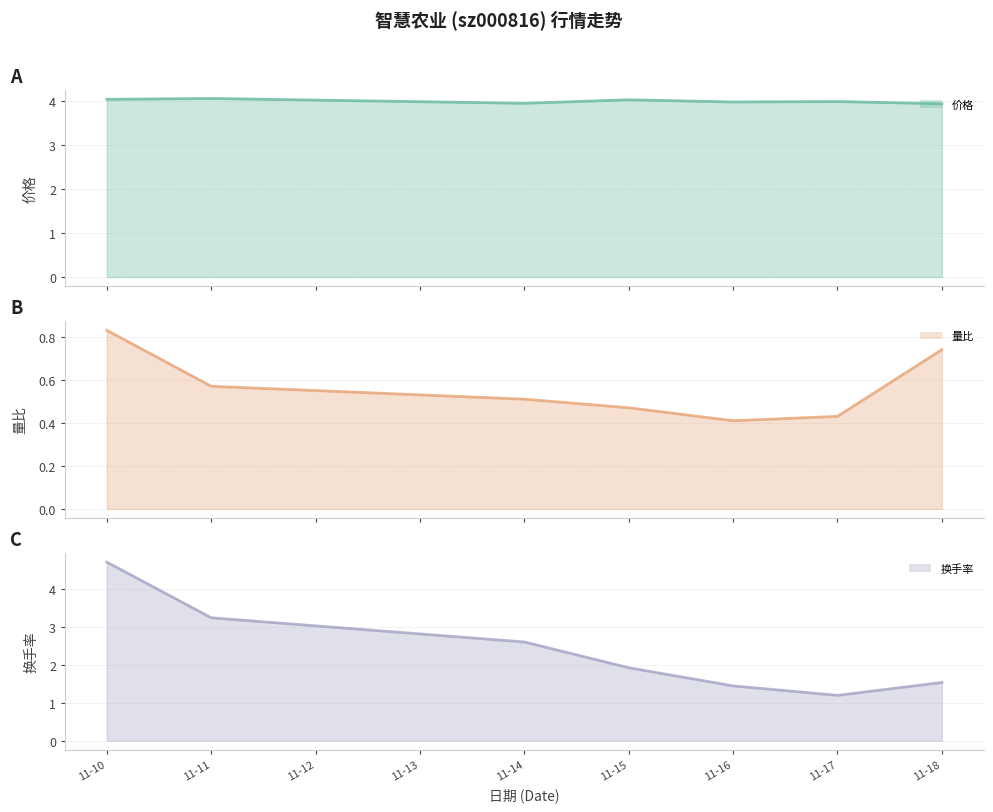

Is the value of 价格 (line) at 11-11 greater than the value of 换手率 (line) at 11-17?

Yes